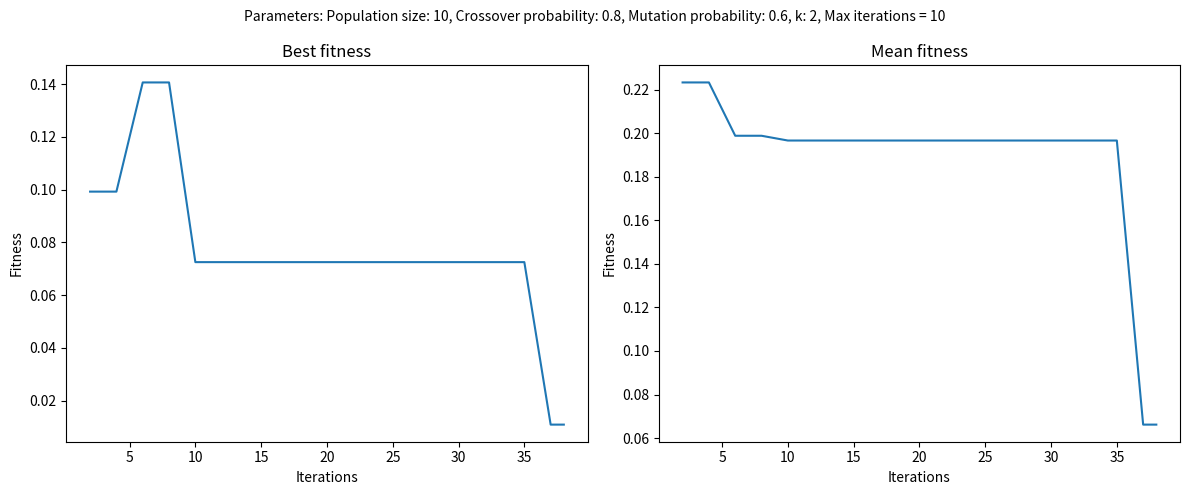

What is the maximum value for mean?

0.2